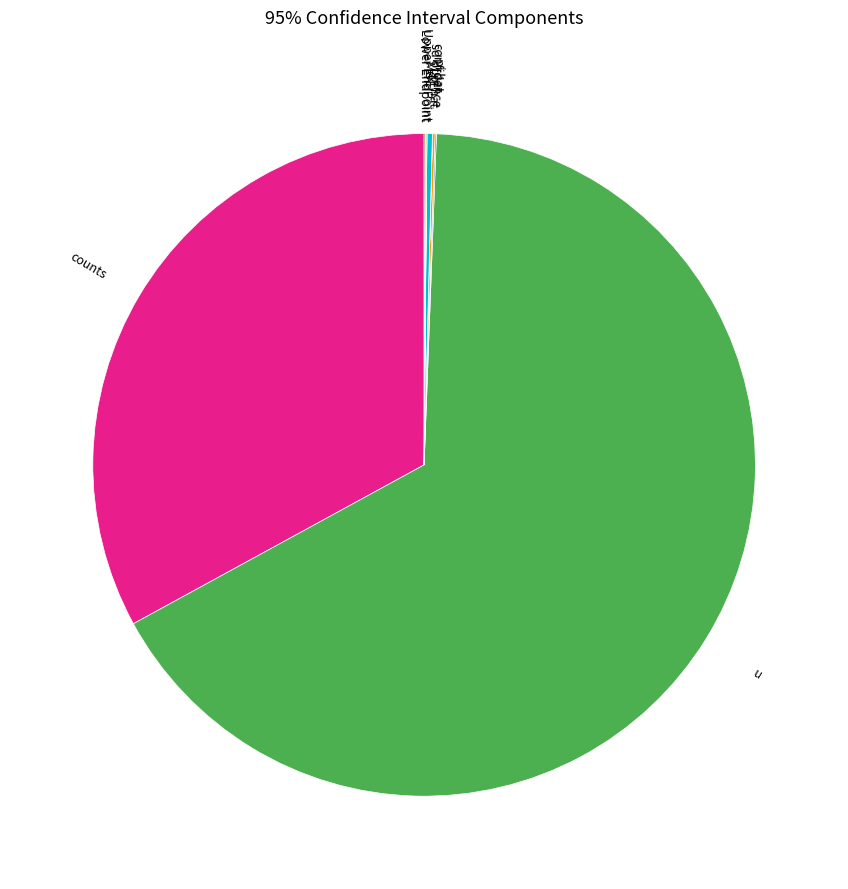

Is it true that counts is 20% of the pie?

False